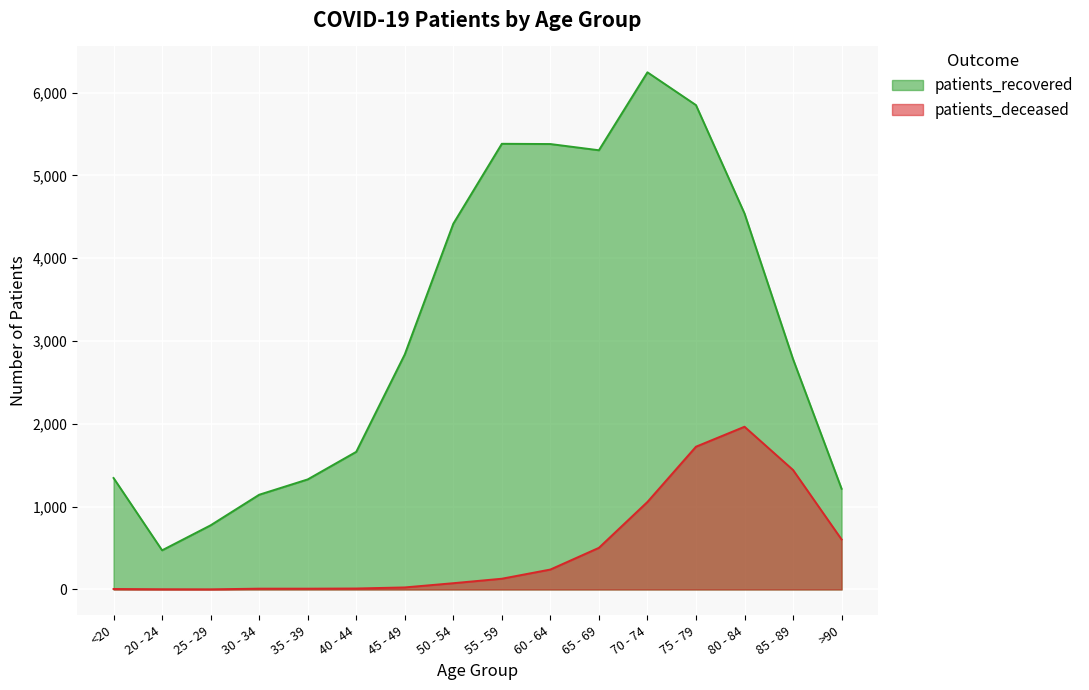

What is the sum of all patients_deceased values?

7811